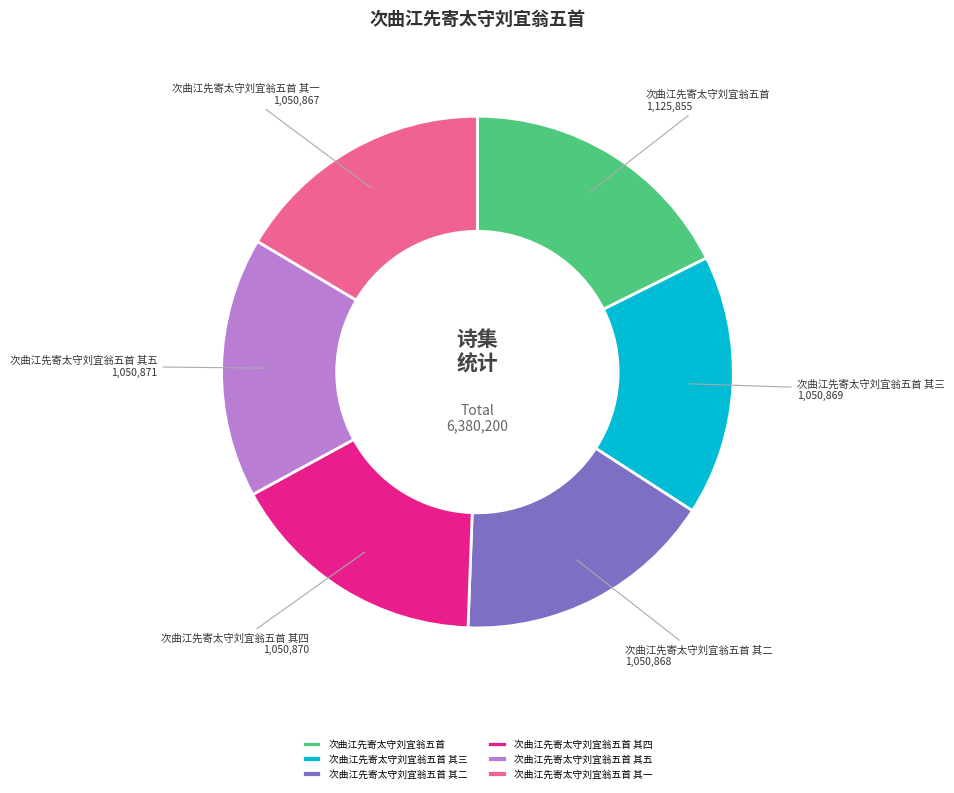

Approximately how many times larger is the value at 次曲江先寄太守刘宜翁五首 其三 compared to 次曲江先寄太守刘宜翁五首 其五?

1.0